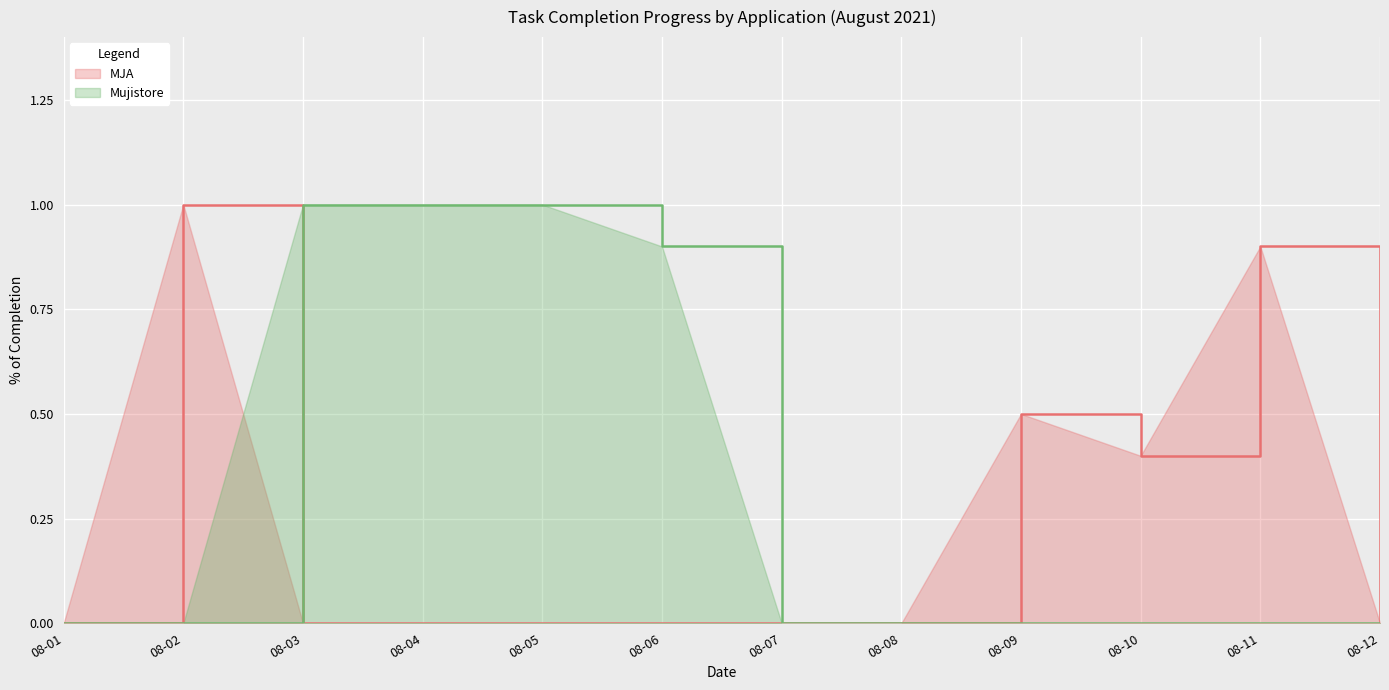

What is the highest value of the Mujistore series?

1.0